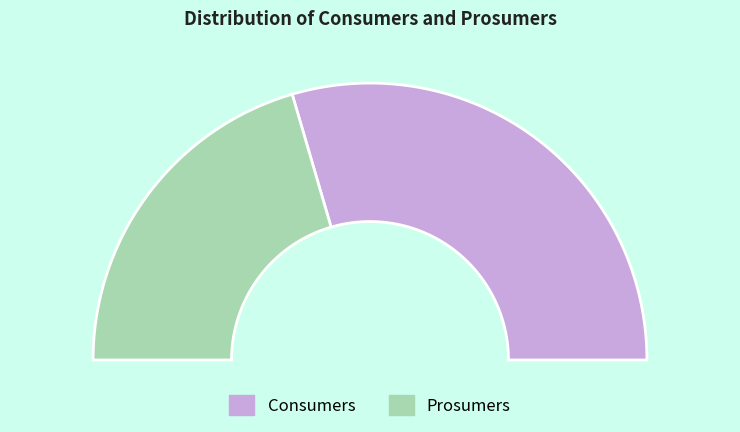

What percentage is NOT represented by Prosumers?

59.1%